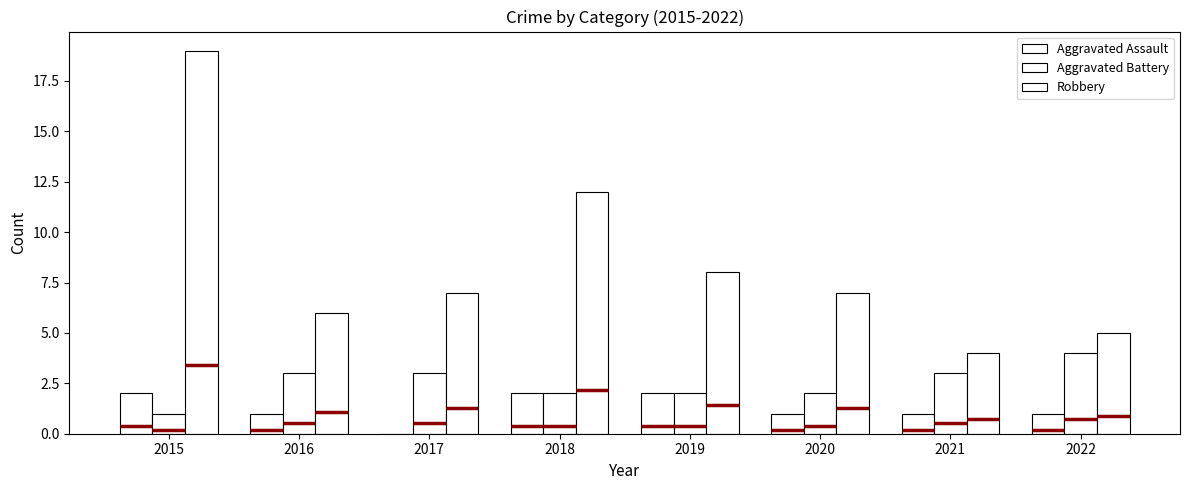

At which label is Aggravated Battery closest to 2?

2018